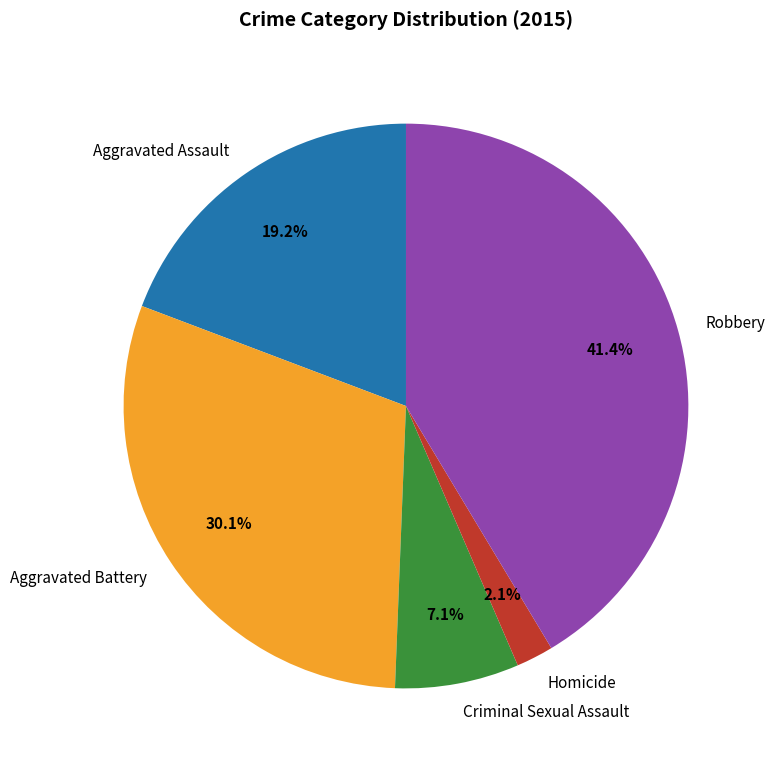

How many slices are in this pie chart?

5